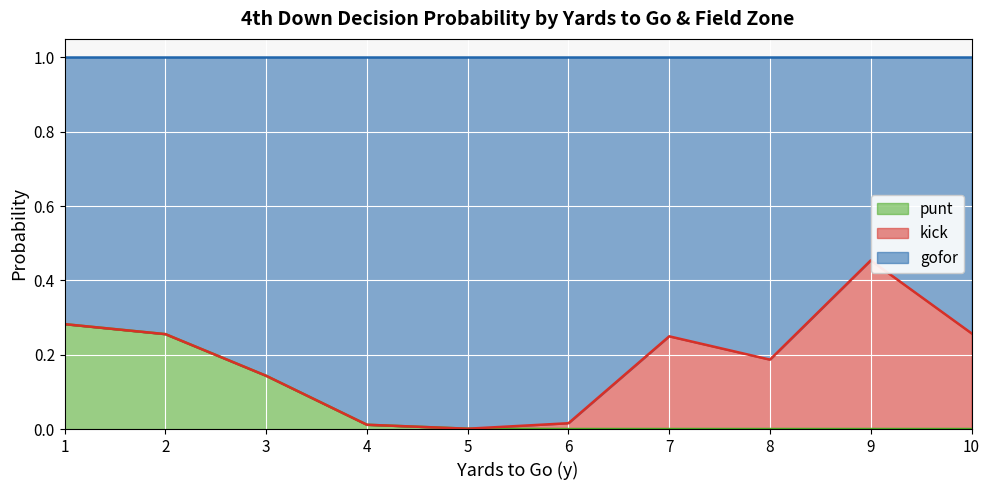

Which series has the widest spread of values?

gofor